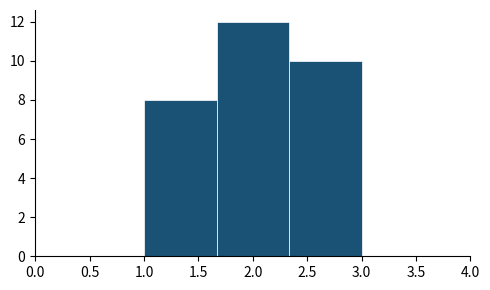

Over which range of the x-axis is the bar tallest?

1.65 to 2.35